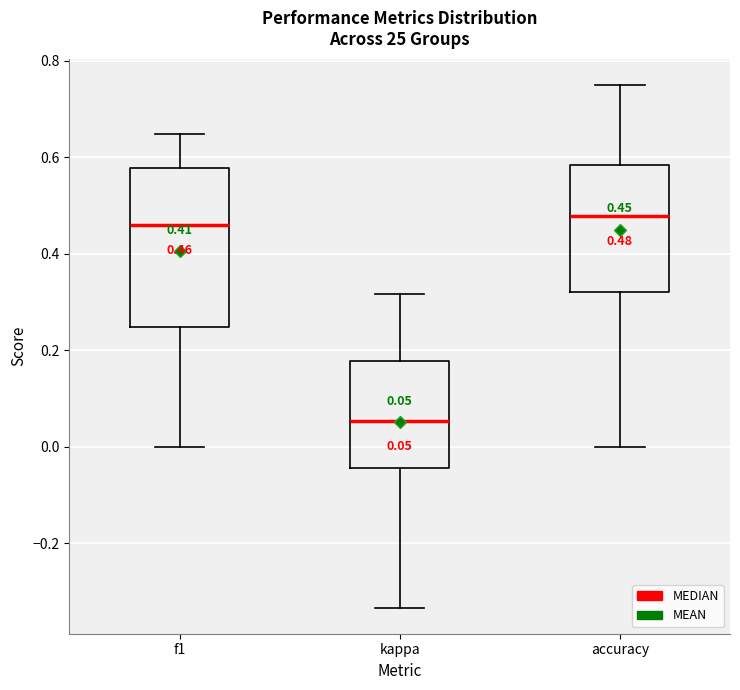

Which box is the tallest, from its lower edge to its upper edge?

f1